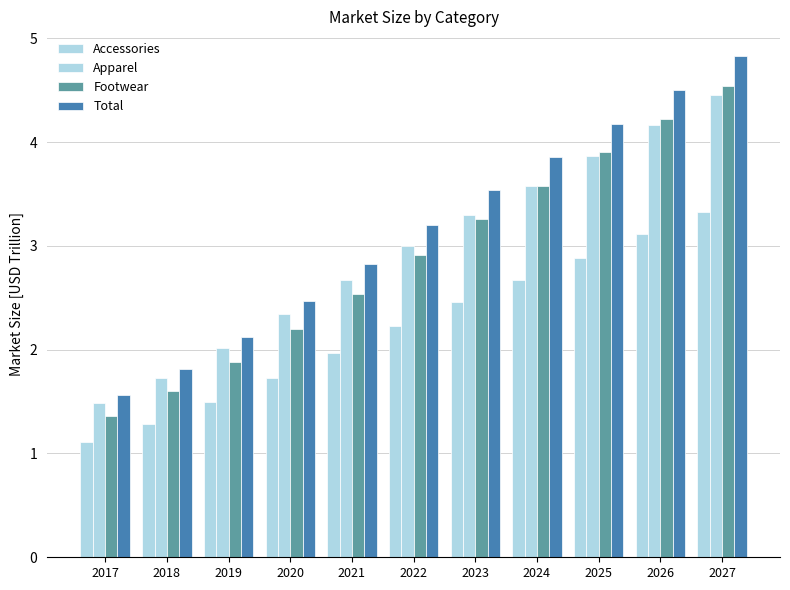

How many distinct data groups are displayed?

4